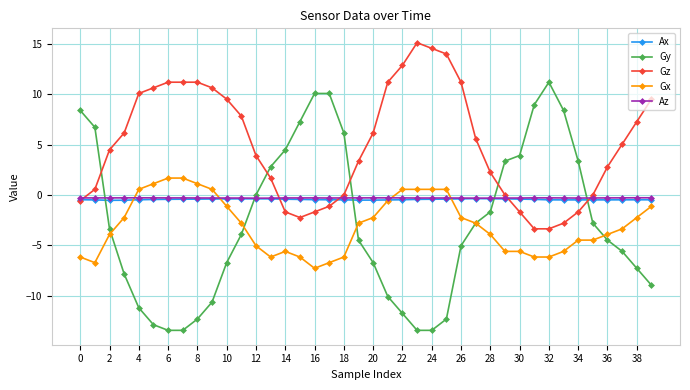

Which series has the largest total across all categories?

Gz